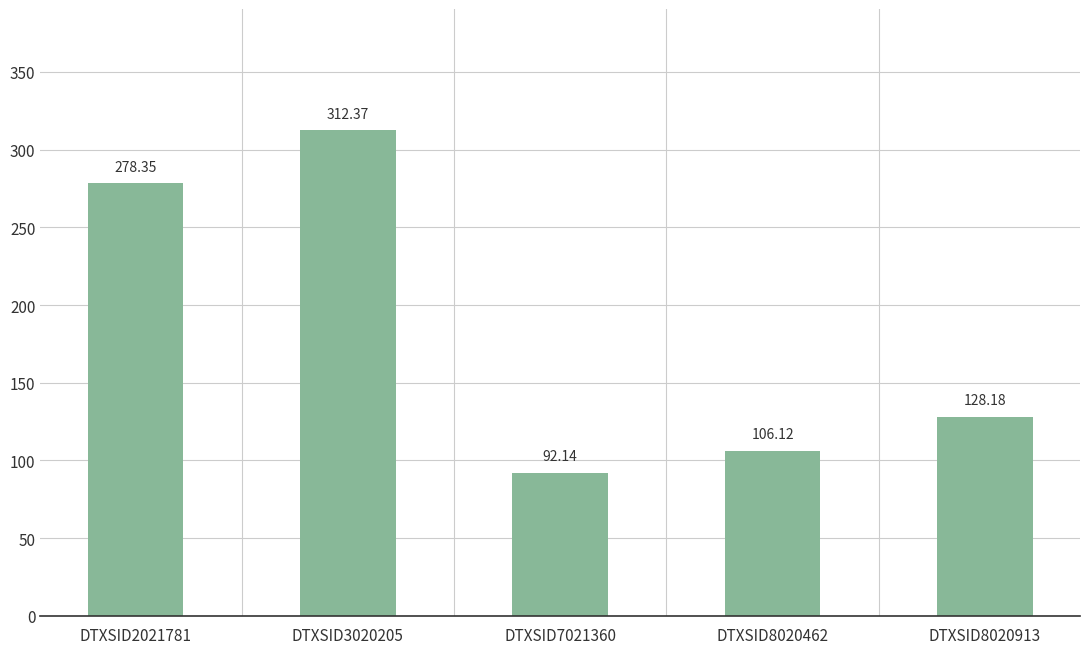

What is the sum of the values at DTXSID3020205 and DTXSID2021781?

590.7